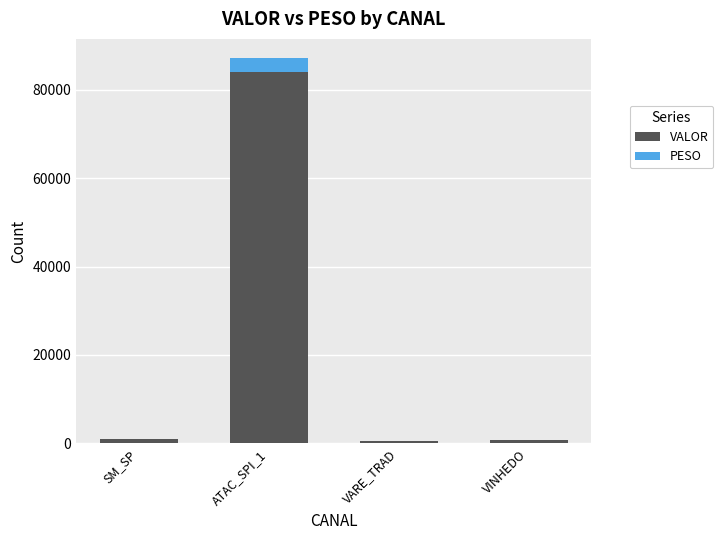

What is the total value across all series at ATAC_SPI_1?

87101.4